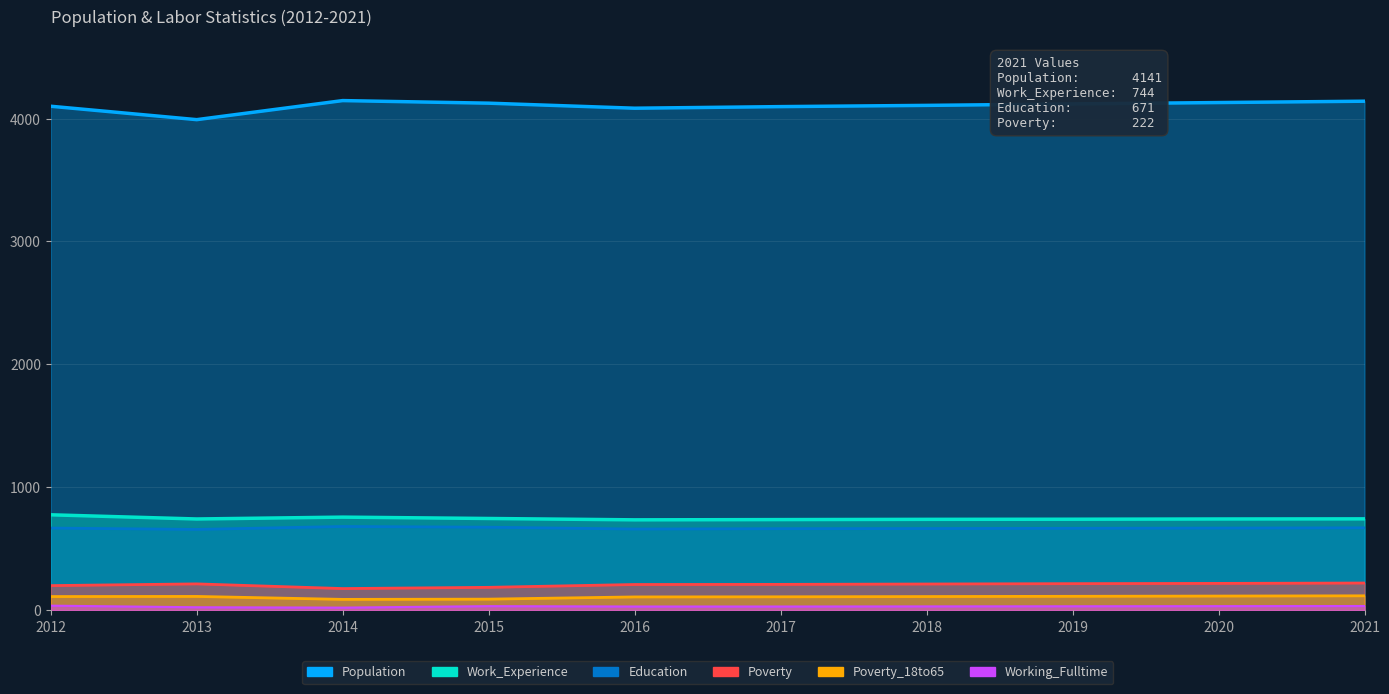

Does the chart display data point markers on the line(s)?

No